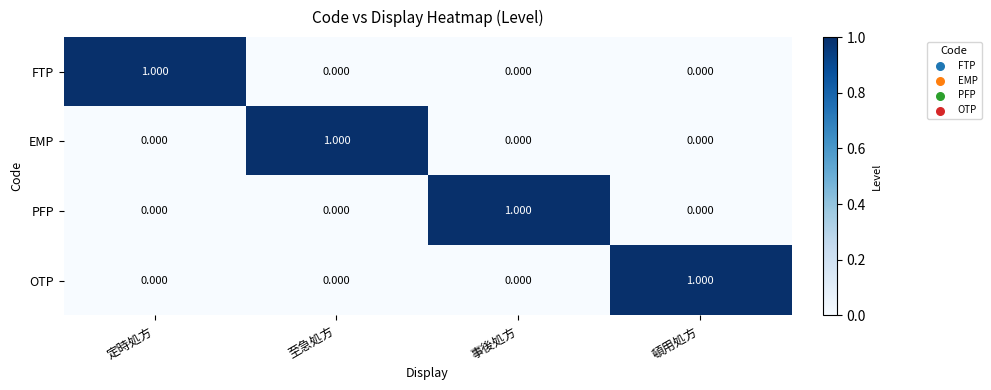

At which label does PFP reach its peak?

事後処方